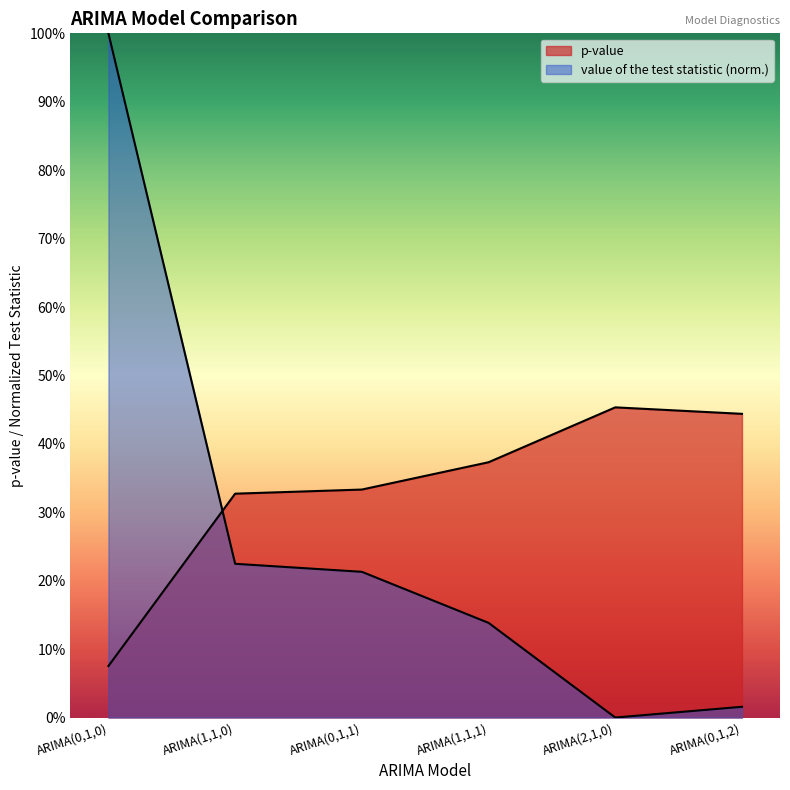

What is the sum of the p-value values at ARIMA(2,1,0) and ARIMA(1,1,1)?

0.8